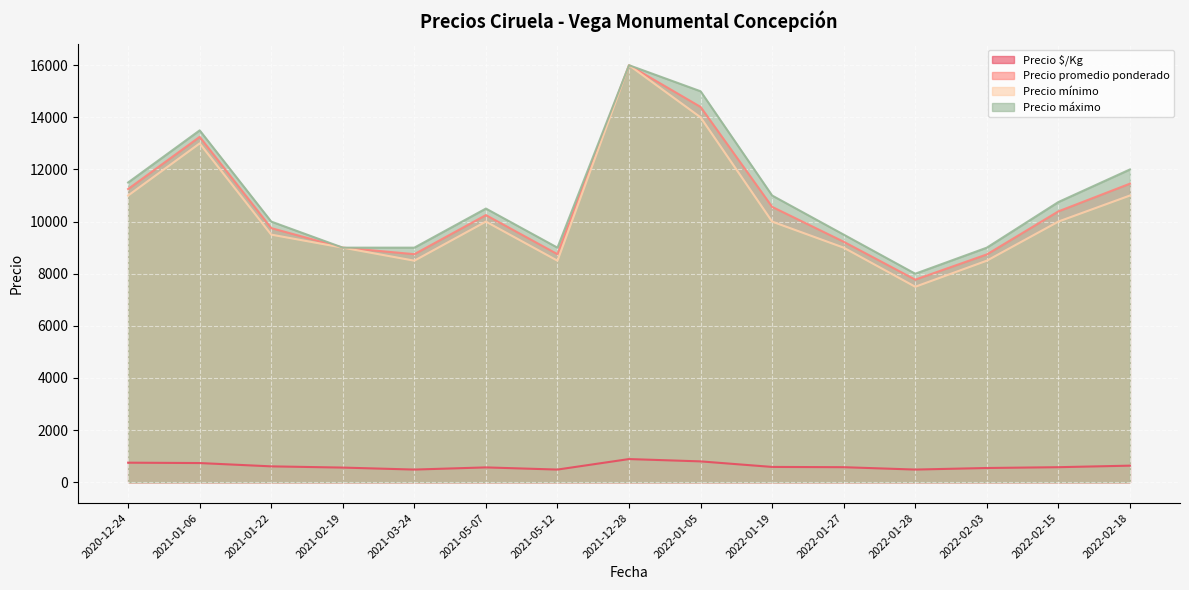

The value of Precio máximo at 2021-02-19 is 9000. True or false?

True